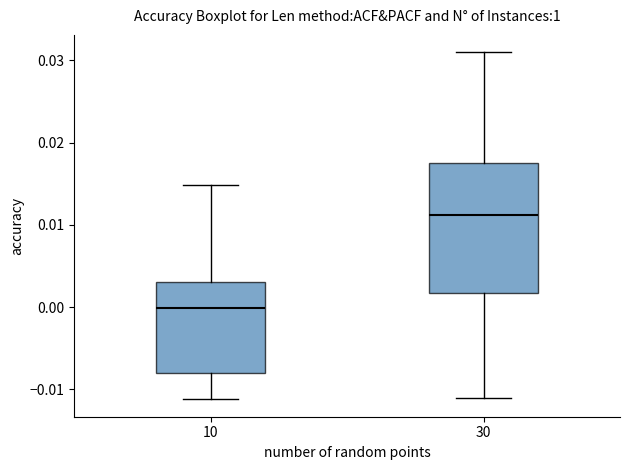

Which box is the tallest, from its lower edge to its upper edge?

30